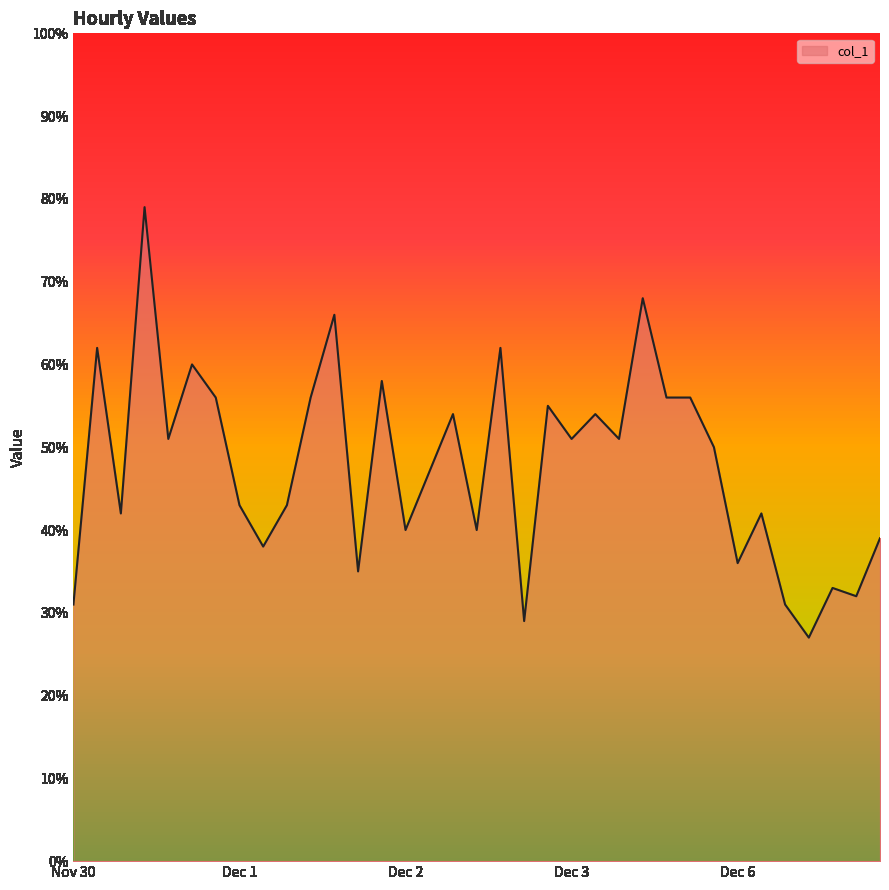

What is the greatest value displayed?

79